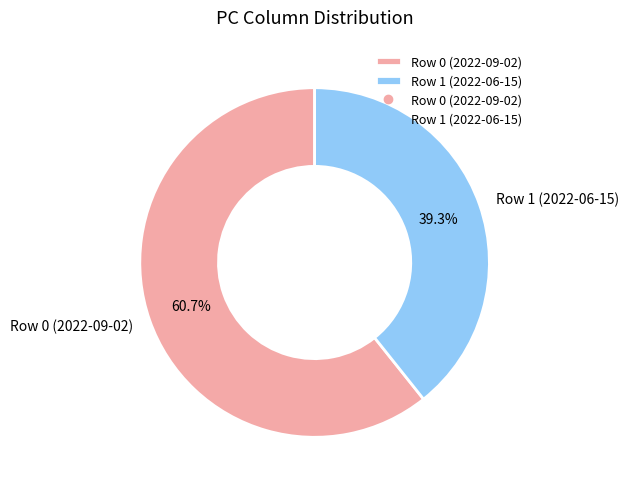

Is there any slice that represents more than half of the pie?

Yes